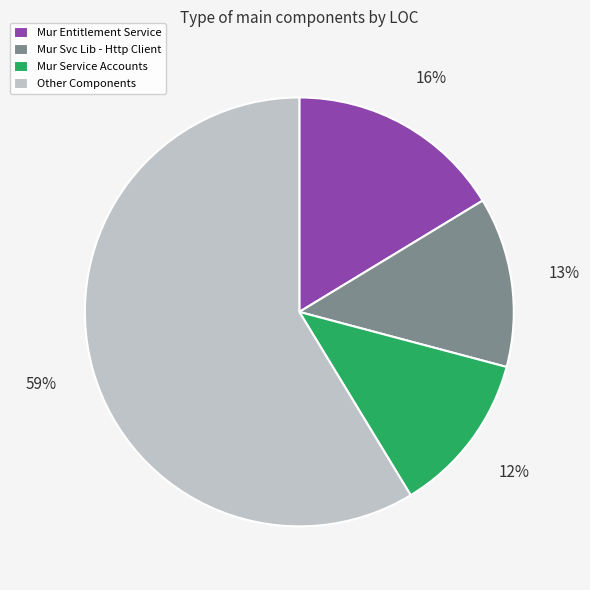

Rank the categories by value from highest to lowest.

Other Components, Mur Entitlement Service, Mur Svc Lib - Http Client, Mur Service Accounts